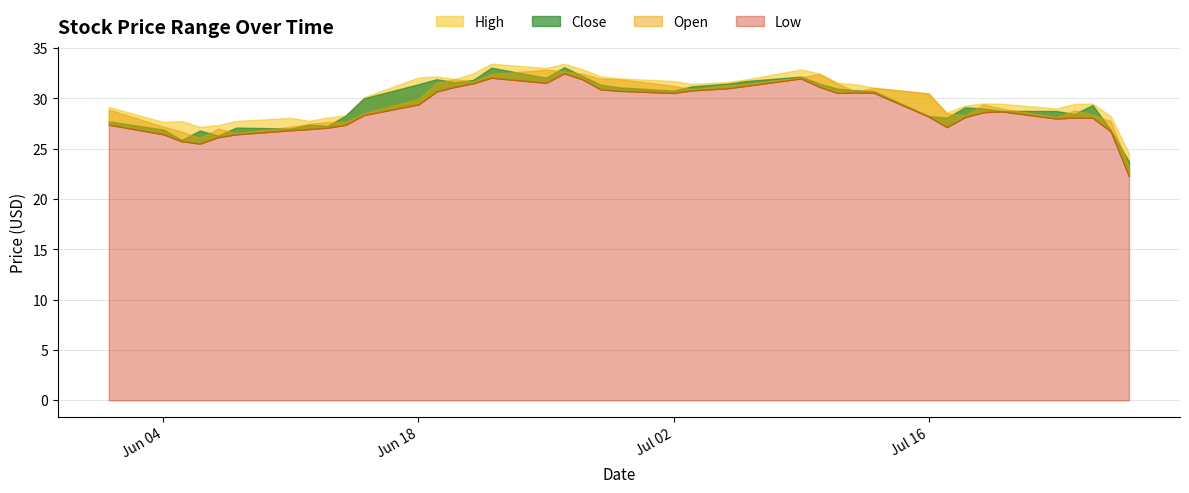

How many interior local valleys does the High series have?

8